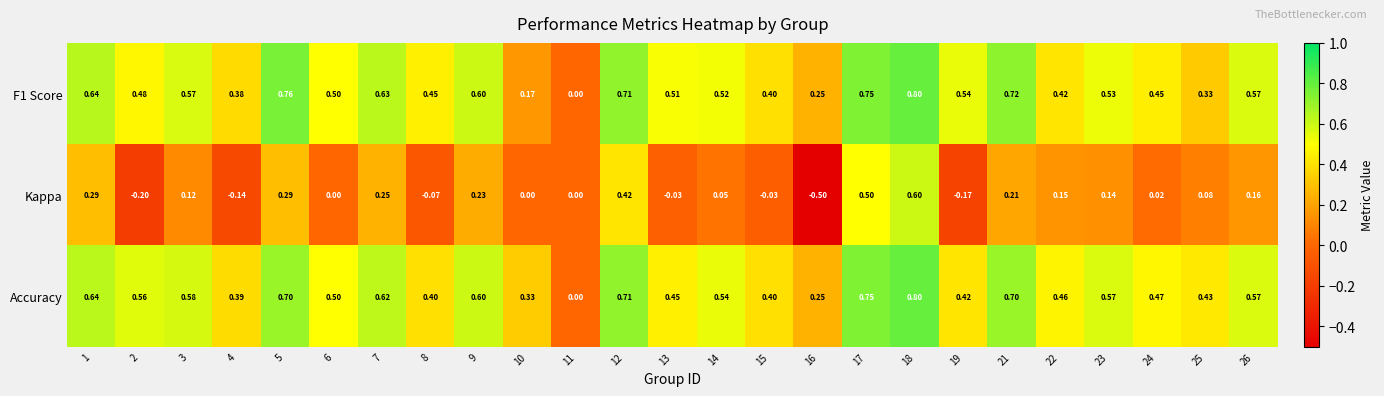

Is the value of Kappa at 5 greater than the value of F1 Score at 9?

No